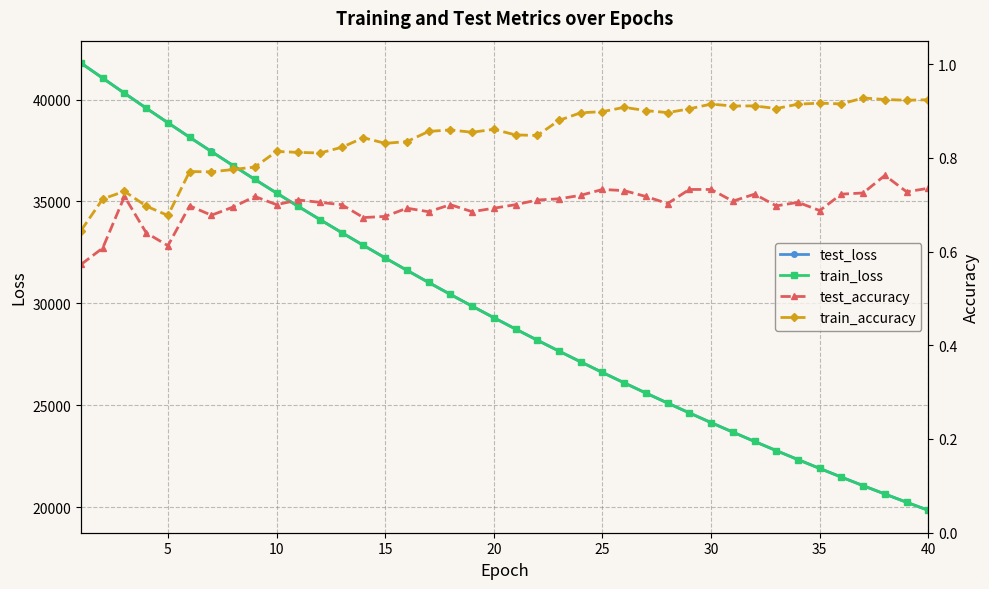

The value of train_loss at 20 is 15974.0. True or false?

False